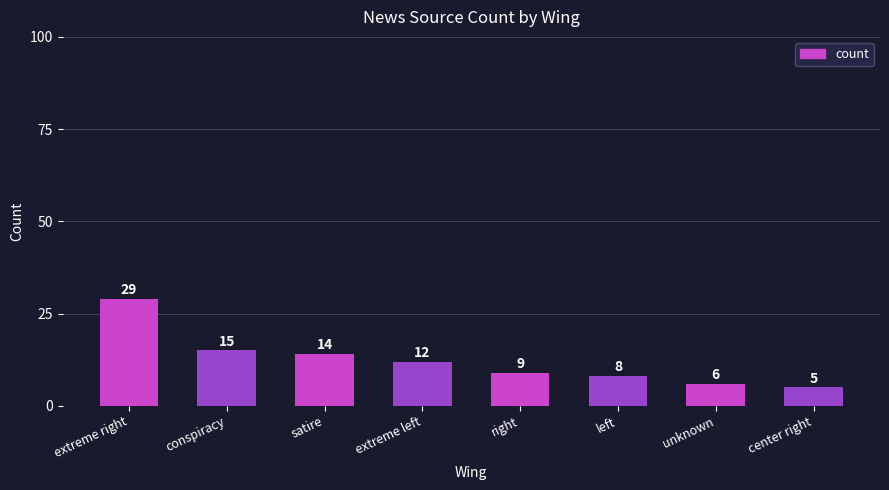

What is the difference between the second highest and second lowest values?

9